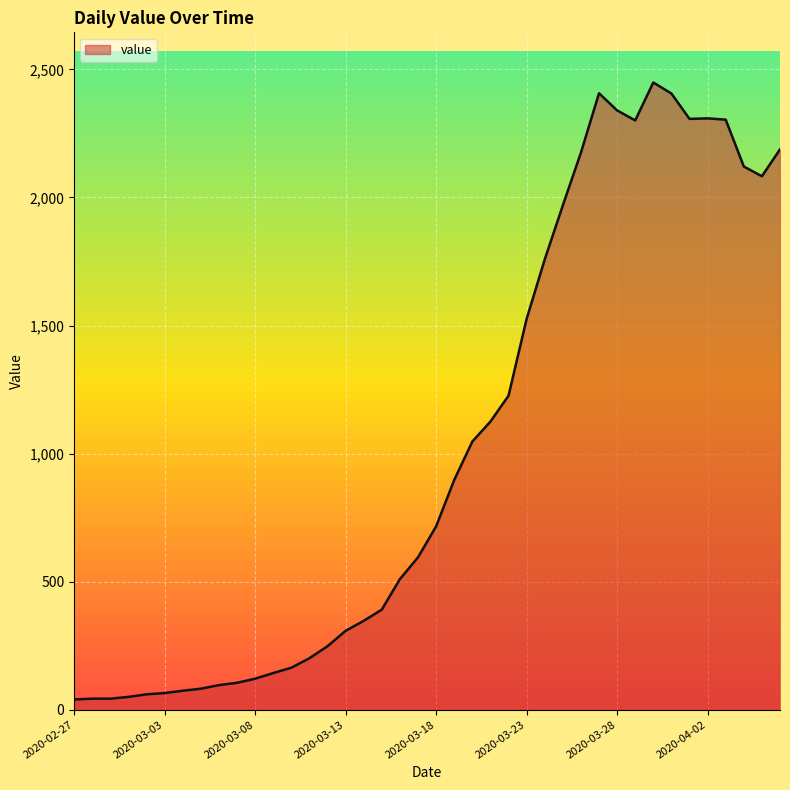

What is the greatest value displayed?

2449